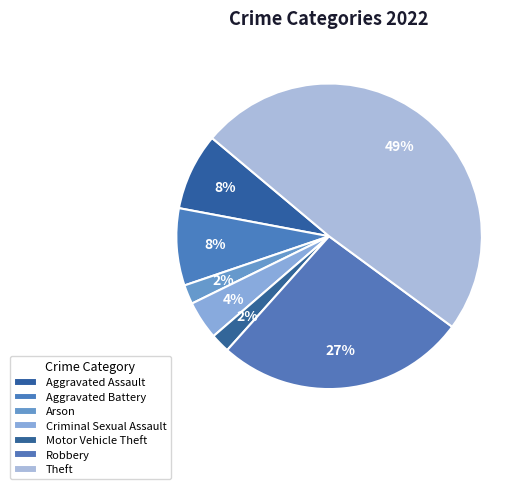

What percentage is the Theft slice, to the nearest percent?

49%